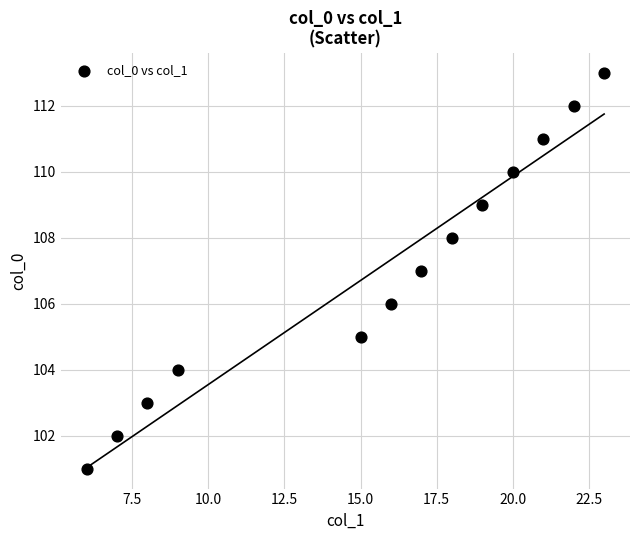

What is the range of Y values (max minus min)?

12